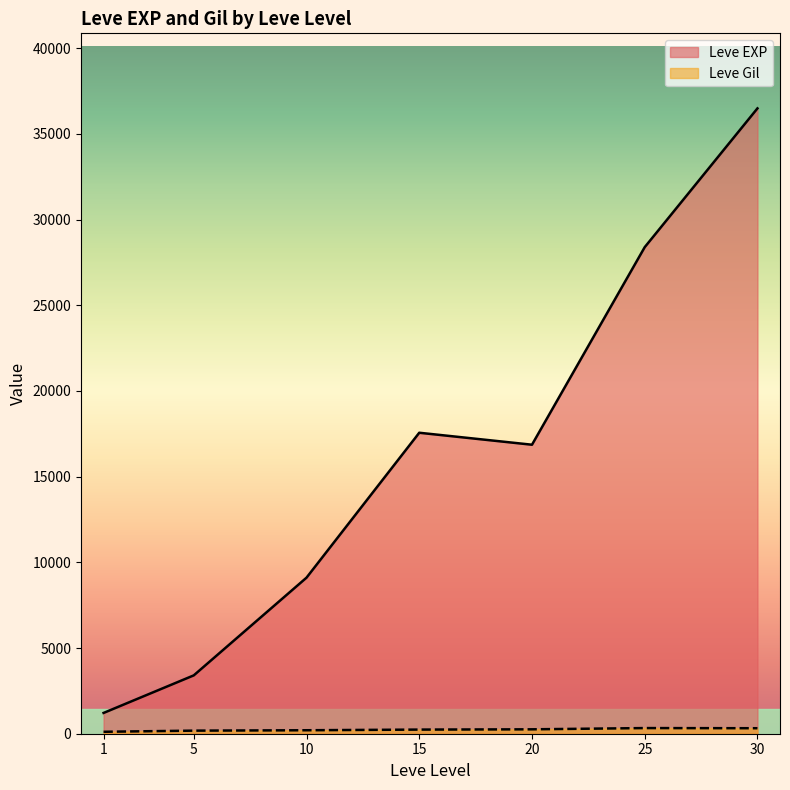

What is the difference between the second highest and second lowest values in the Leve EXP series?

24988.3